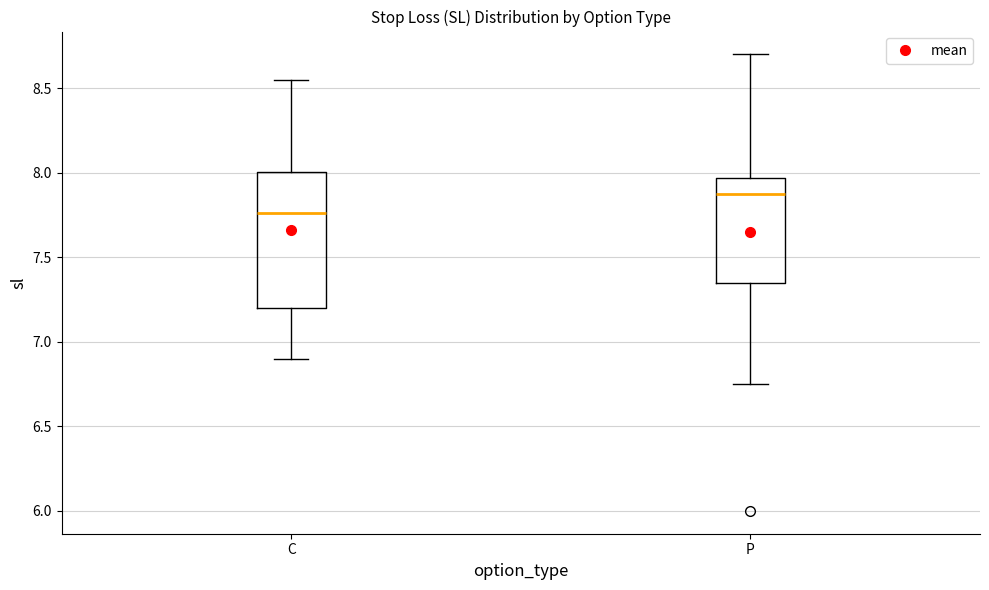

Comparing the boxes themselves (not the whiskers), which one is the tallest?

C